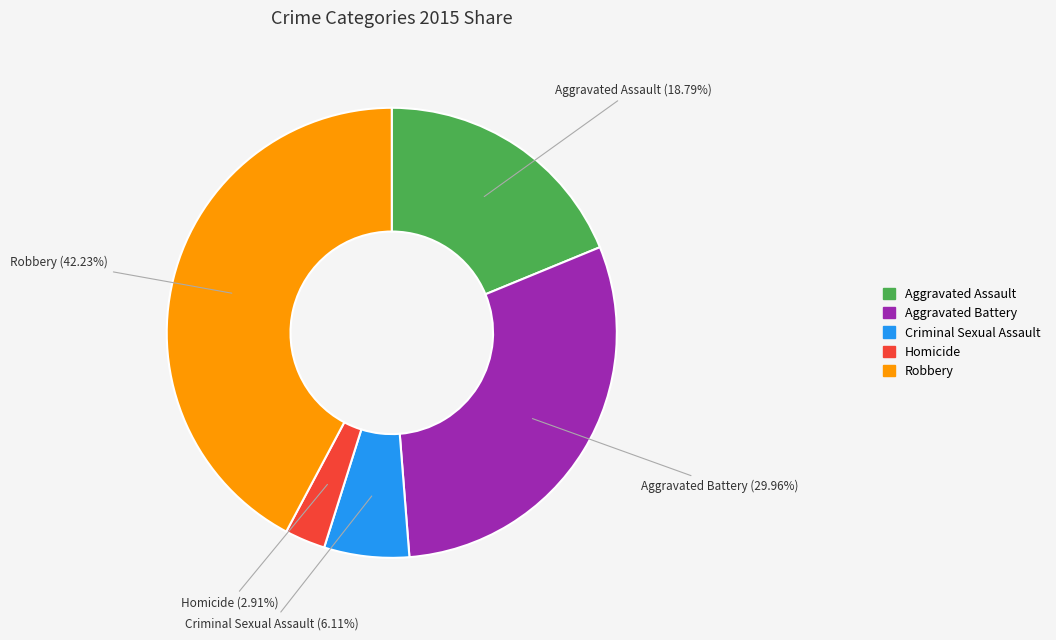

What is the total percentage of Homicide and Aggravated Battery?

32.9%